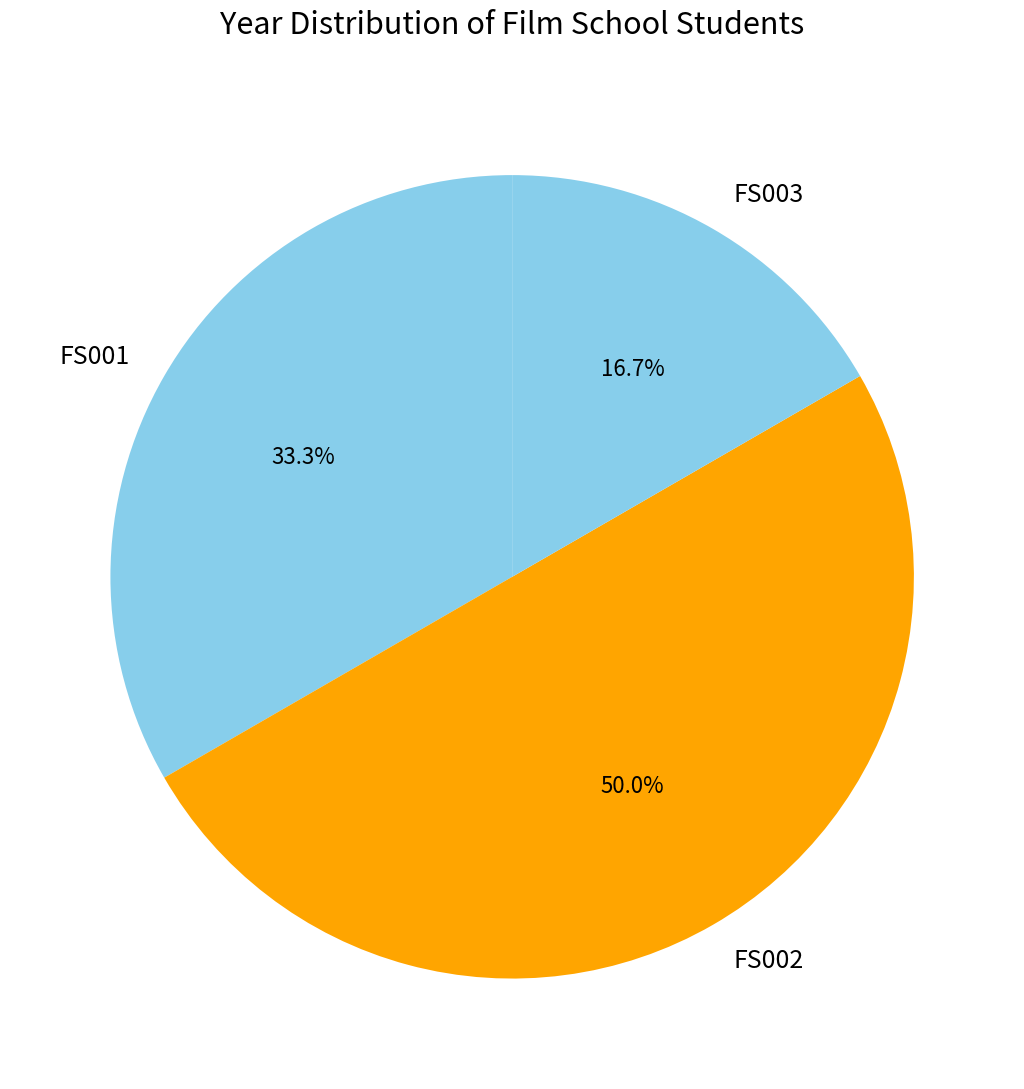

What is the total percentage of FS003 and FS001?

50.0%